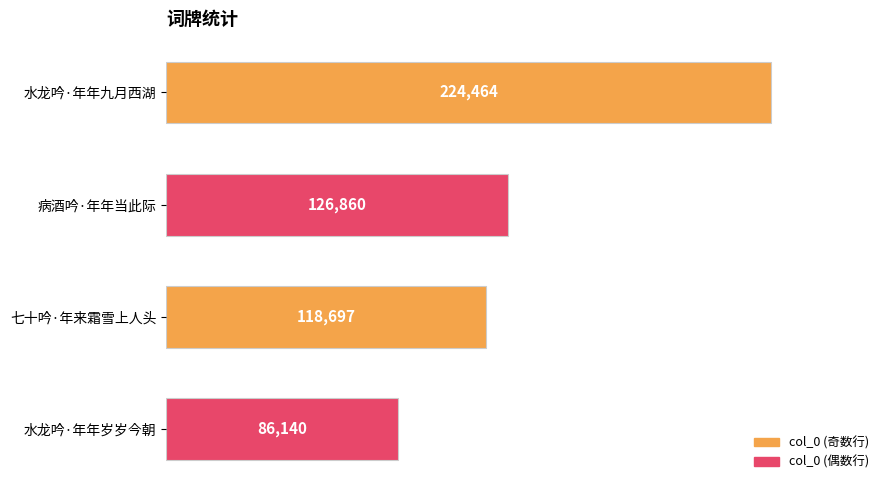

What is the difference between the second highest and minimum values?

40720